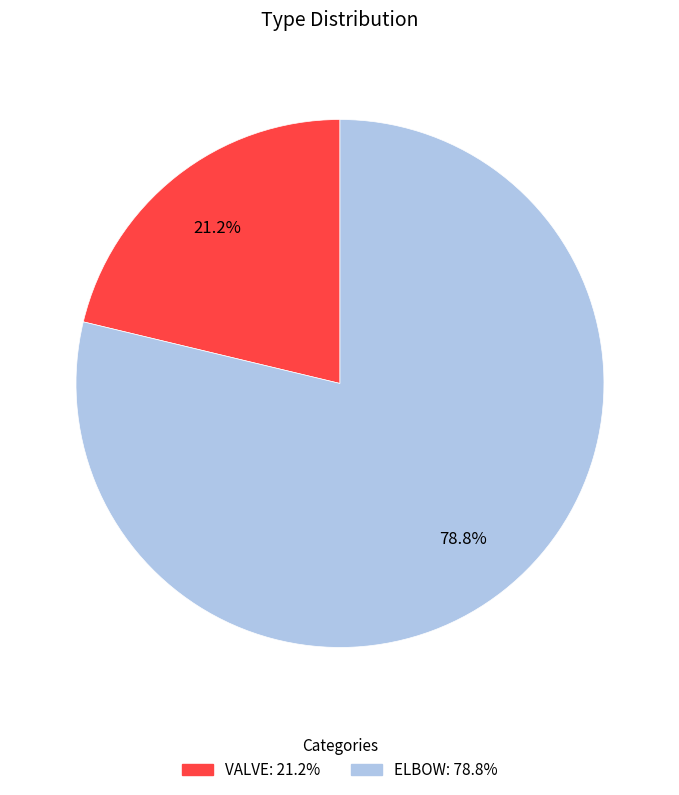

Which slice is the smallest?

VALVE